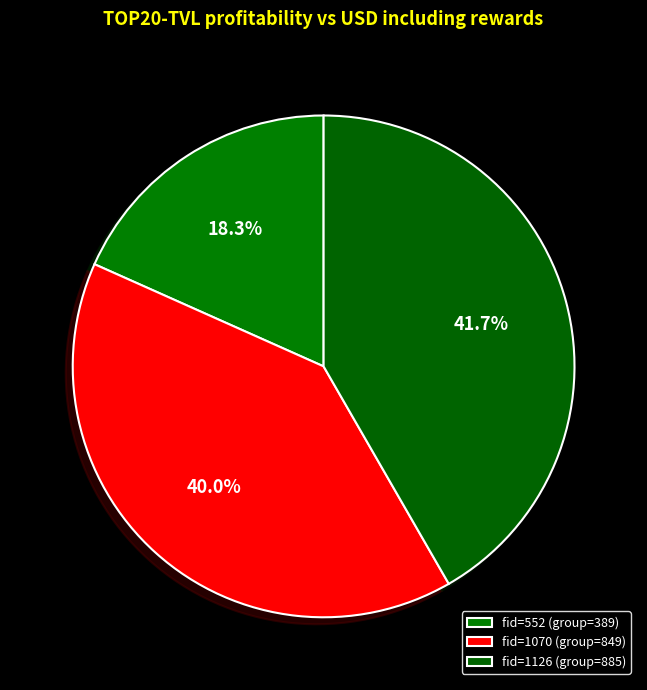

How many segments does this pie chart have?

3